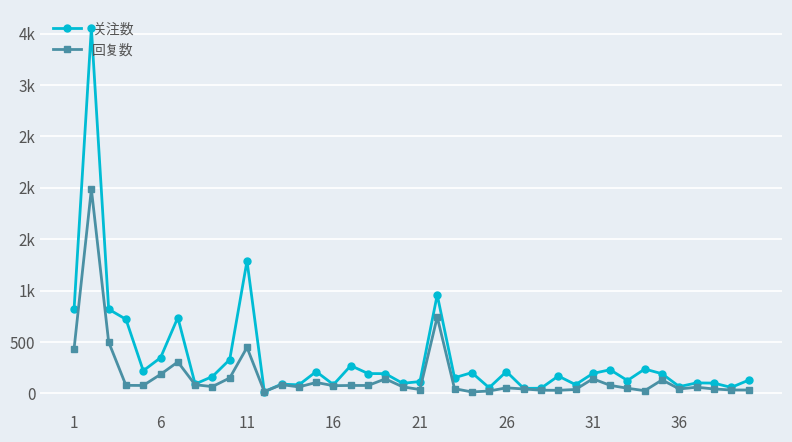

What is the average value of the 关注数 series?

344